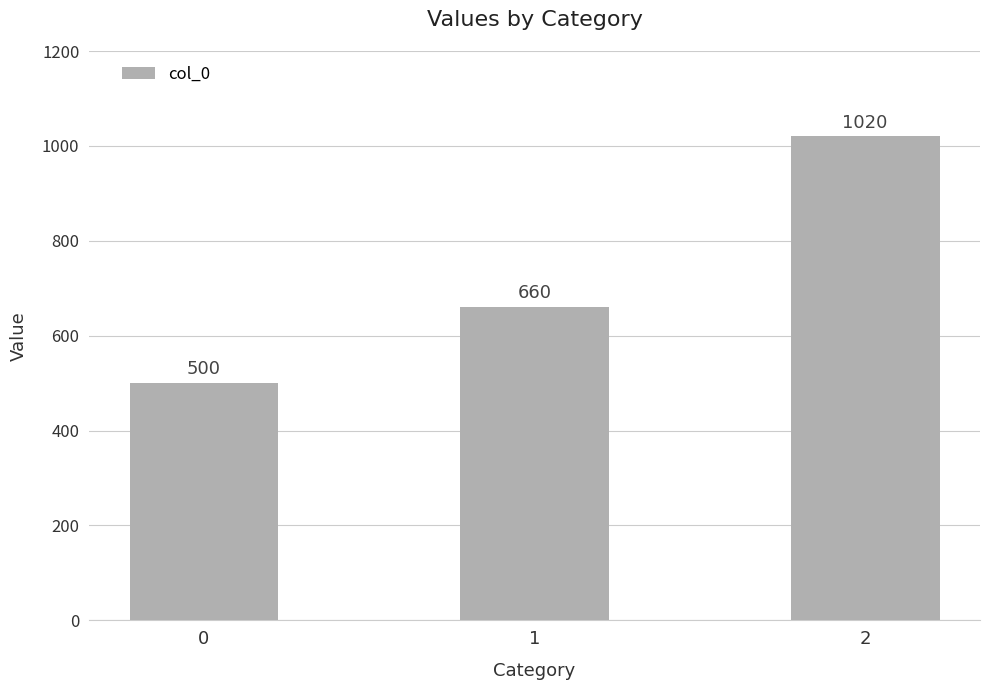

Between 2 and 0, which is larger?

2